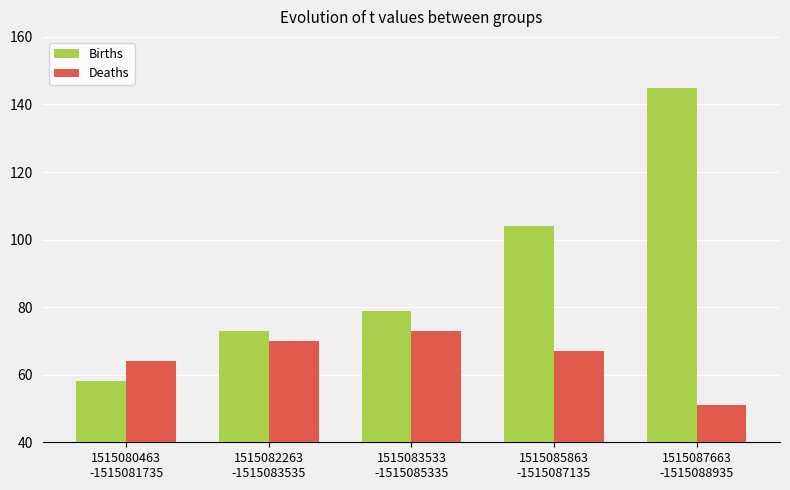

Where is Deaths nearest to the value 62?

1515080463
-1515081735